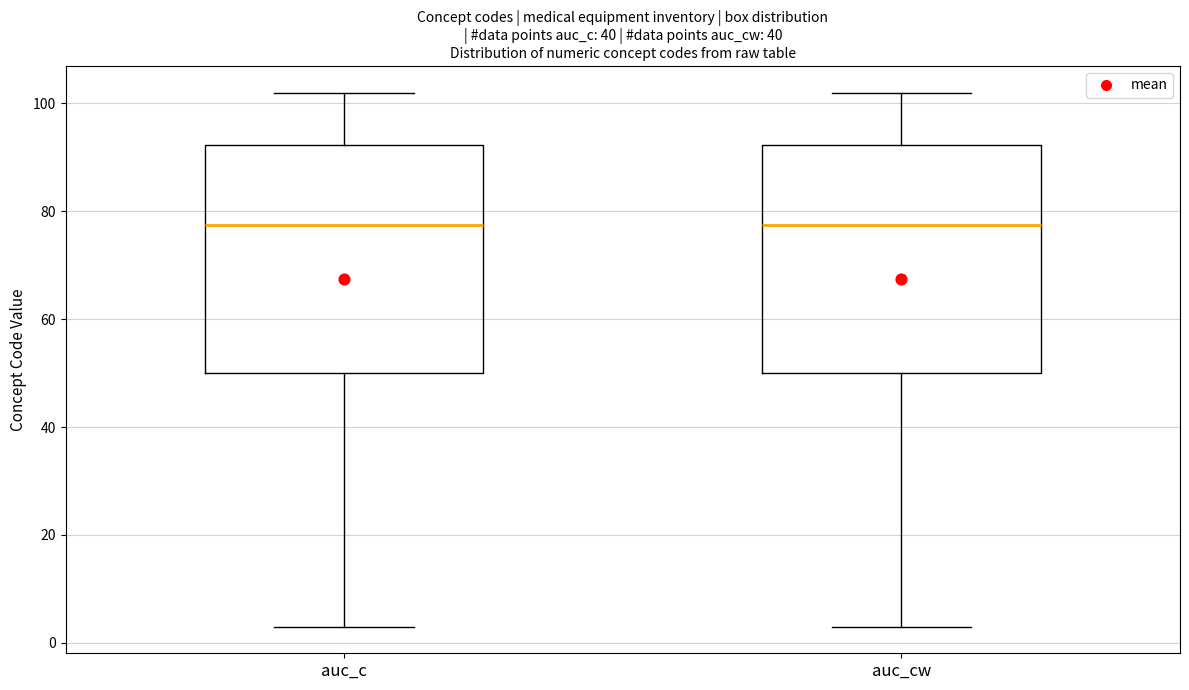

Where does the lower whisker of the box for auc_c end on the y-axis? The values are not printed on the chart, so give them approximately, as read against the axis.

4